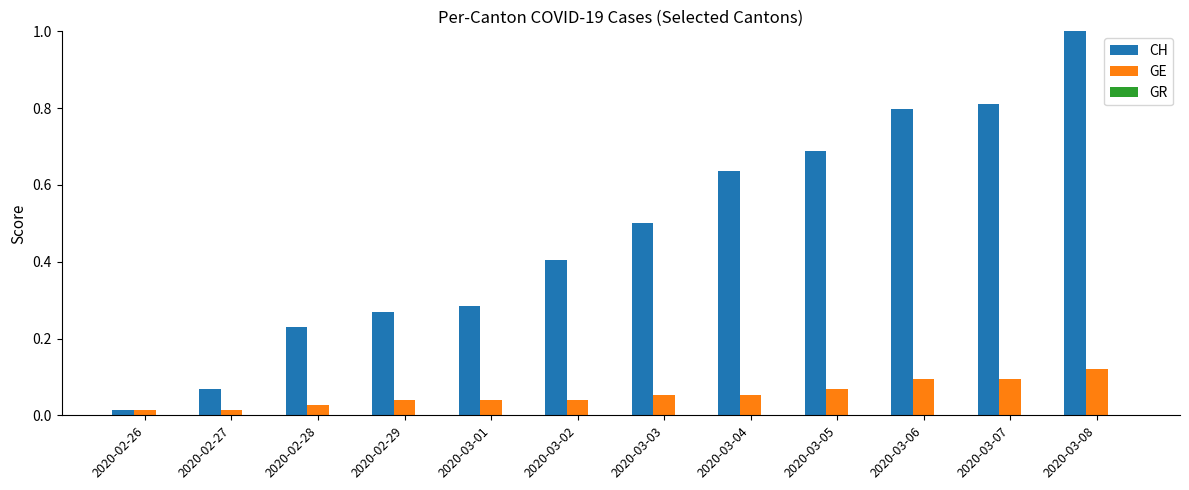

What is the label of the 11th bar from the right?

2020-02-27